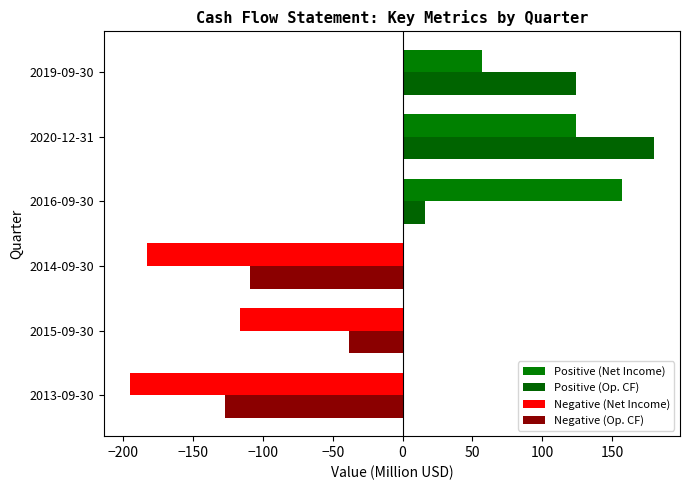

What is the value of the Negative (Op. CF) bar at the 2nd from the left?

-38.5